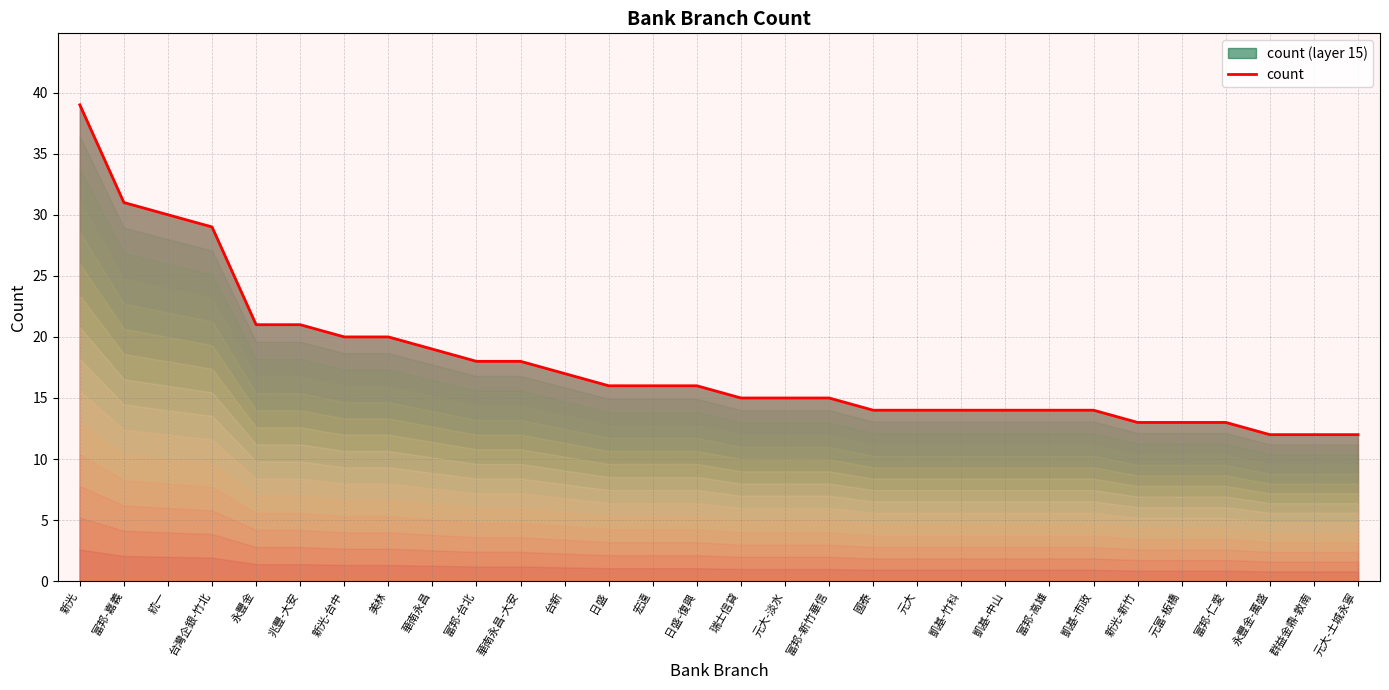

List the labels in order of value, largest first.

新光, 富邦-嘉義, 統一, 台灣企銀-竹北, 永豐金, 兆豐-大安, 新光-台中, 美林, 華南永昌, 富邦-台北, 華南永昌-大安, 台新, 日盛, 宏遠, 日盛-復興, 瑞士信貸, 元大-淡水, 富邦-新竹華信, 國泰, 元大, 凱基-竹科, 凱基-中山, 富邦-高雄, 凱基-市政, 新光-新竹, 元富-板橋, 富邦-仁愛, 永豐金-萬盛, 群益金鼎-敦南, 元大-土城永寧